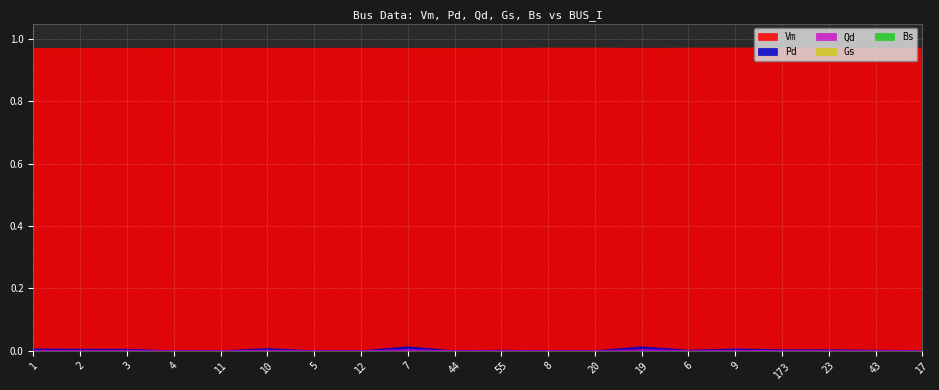

At 4, list the series in order from smallest to largest.

Pd, Qd, Vm